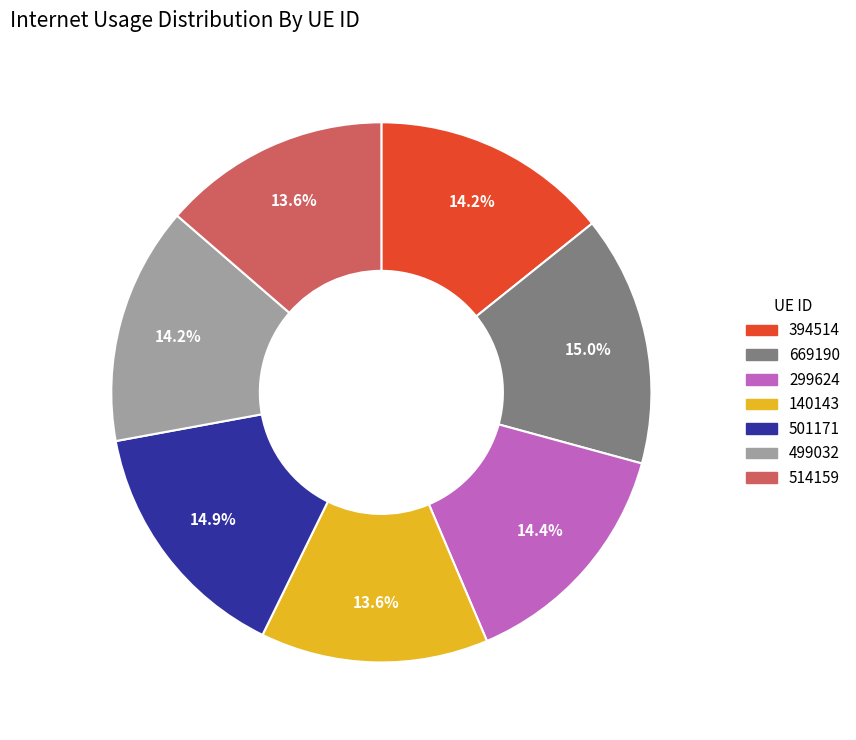

The 140143 slice represents 14% of the pie. True or false?

True